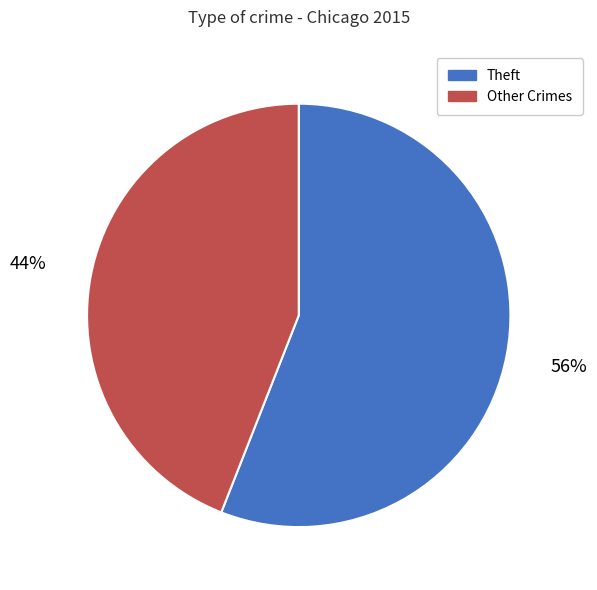

True or false: Theft accounts for 56% of the total.

True